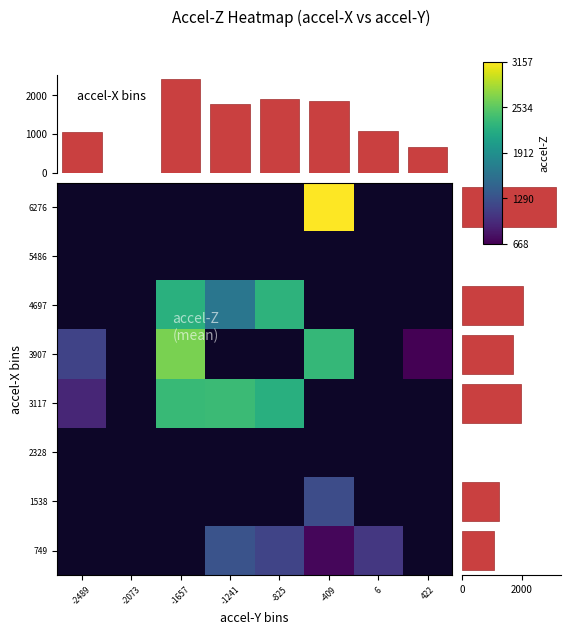

What is the maximum value shown in the chart?

3157.0